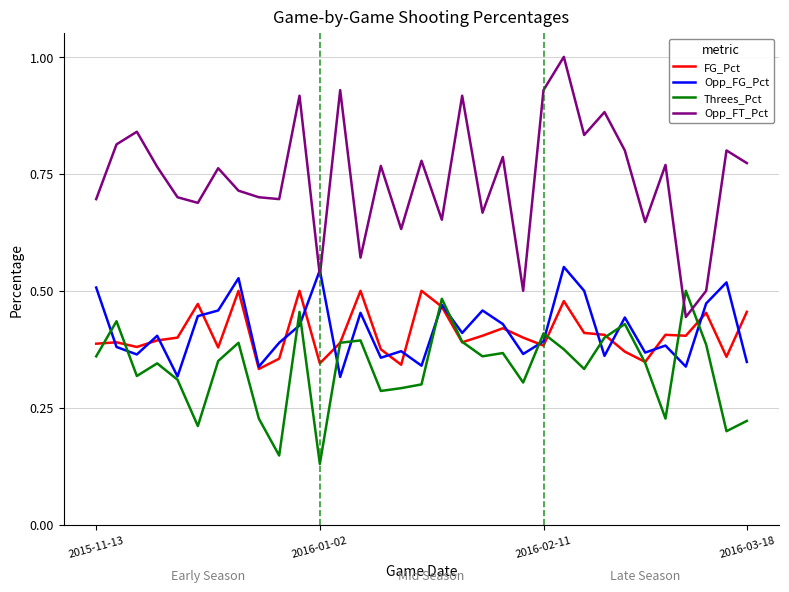

True or false: Opp_FT_Pct and FG_Pct cross at least once.

False